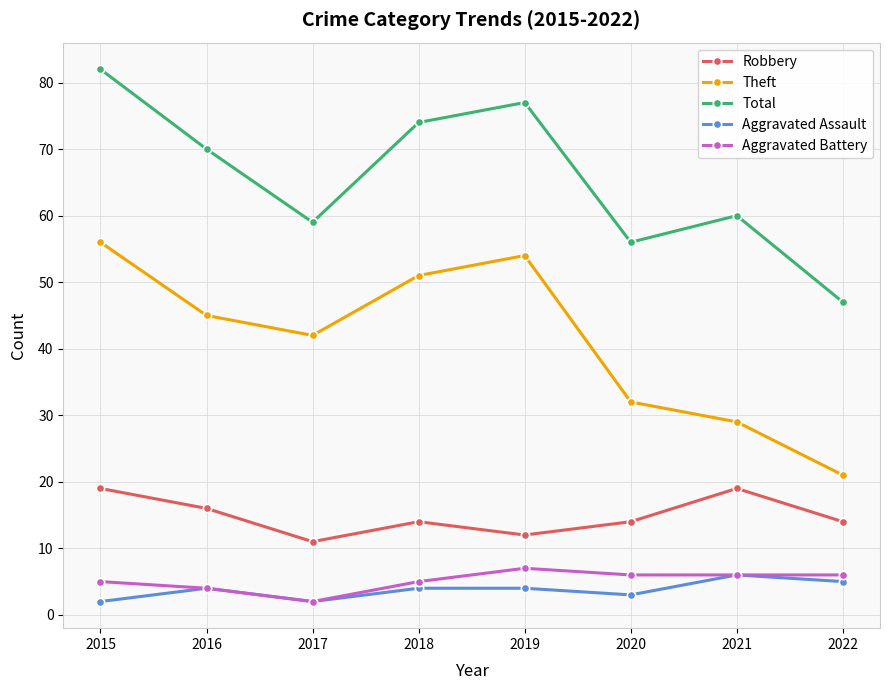

True or false: Theft has more than 0 interior local peaks.

True